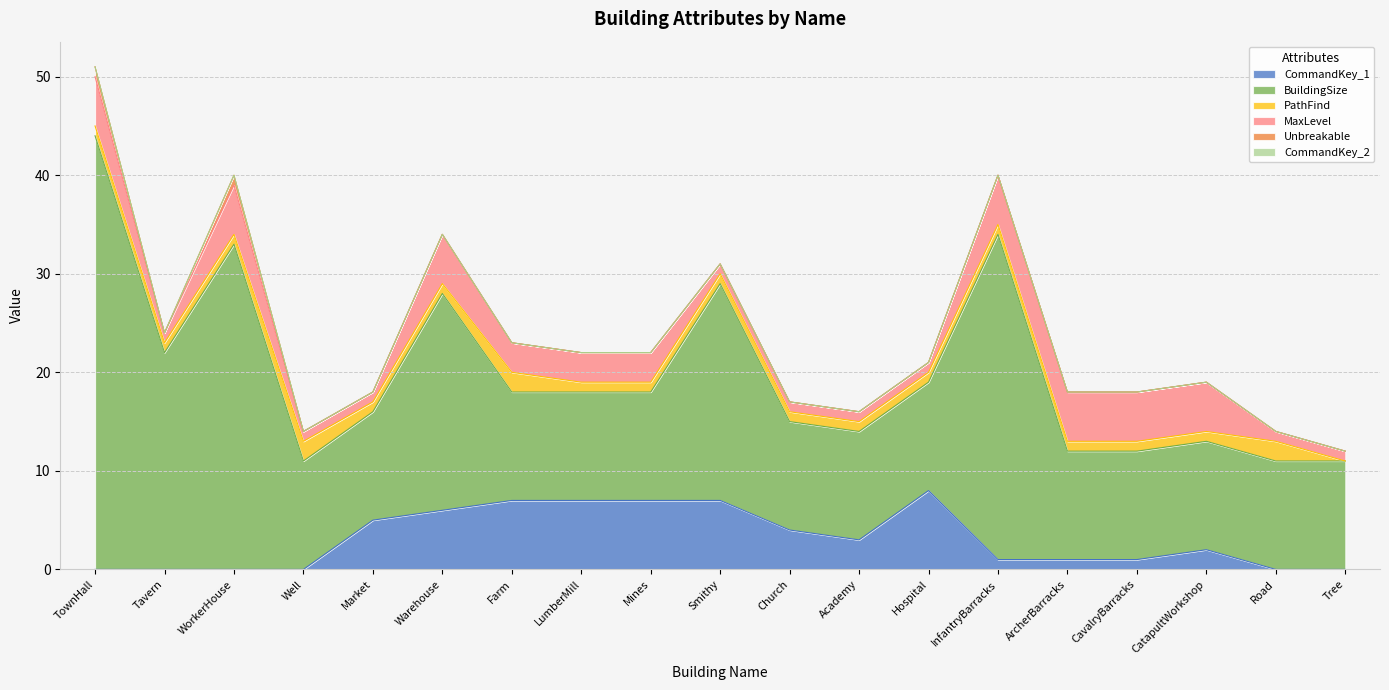

What is the average value of the BuildingSize series?

17